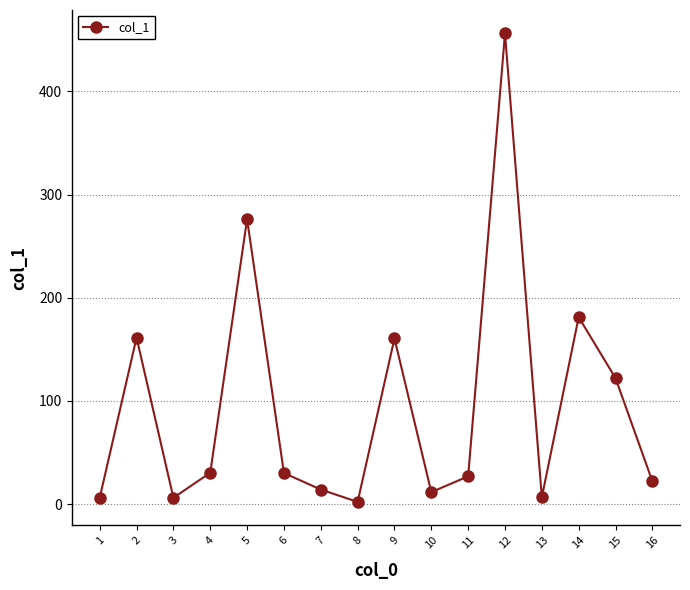

Which label corresponds to the smallest value in the chart?

8